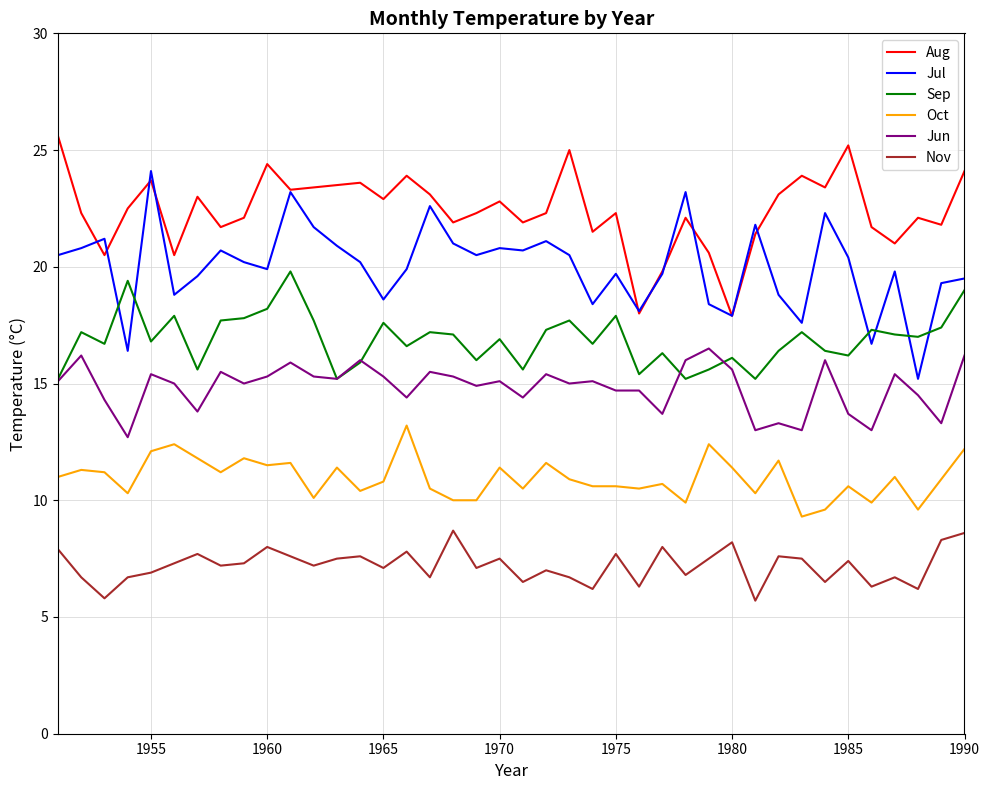

What is the greatest value displayed?

25.6